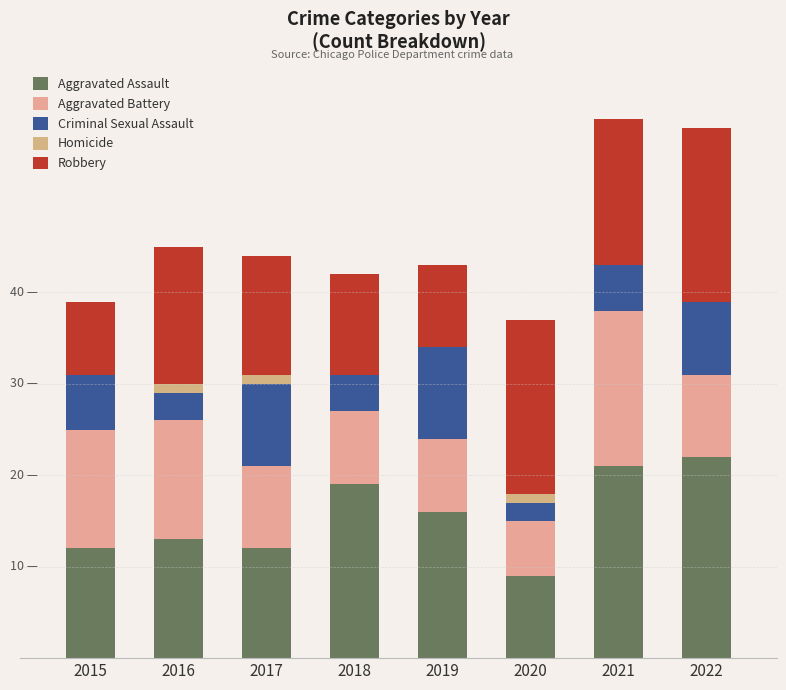

What are all the series names shown in the legend?

Aggravated Assault, Aggravated Battery, Criminal Sexual Assault, Homicide, Robbery